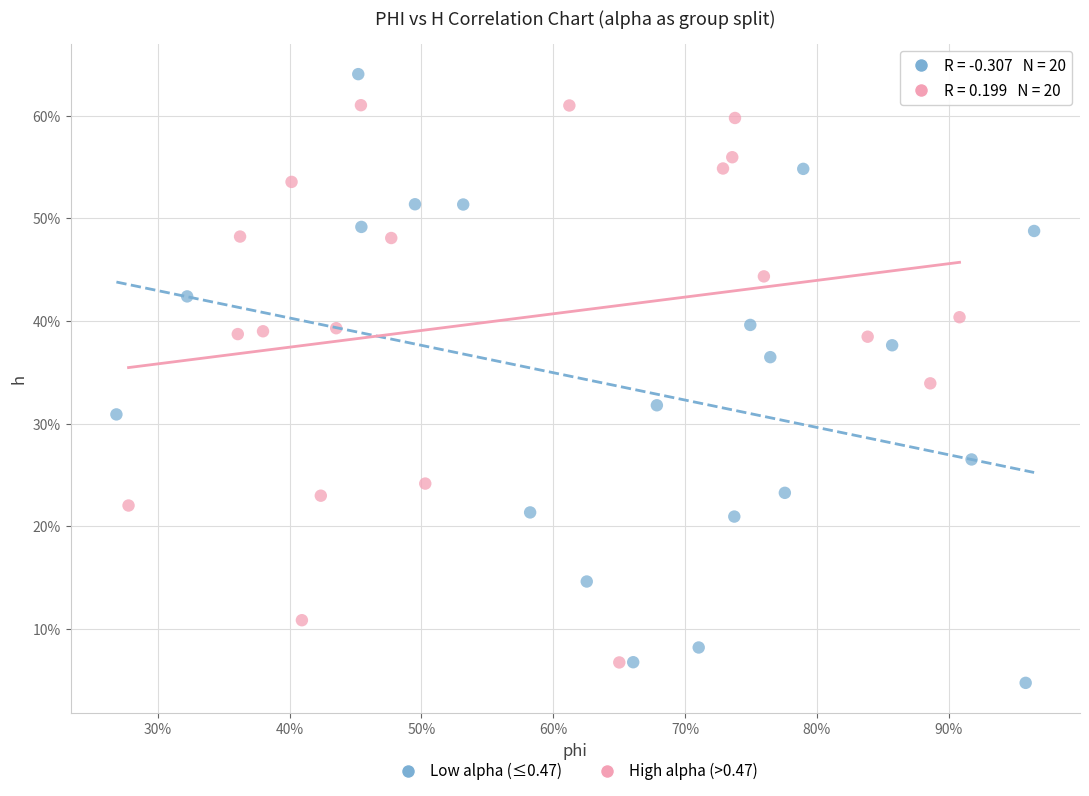

Which series reaches the minimum Y coordinate?

Low alpha (≤0.47)